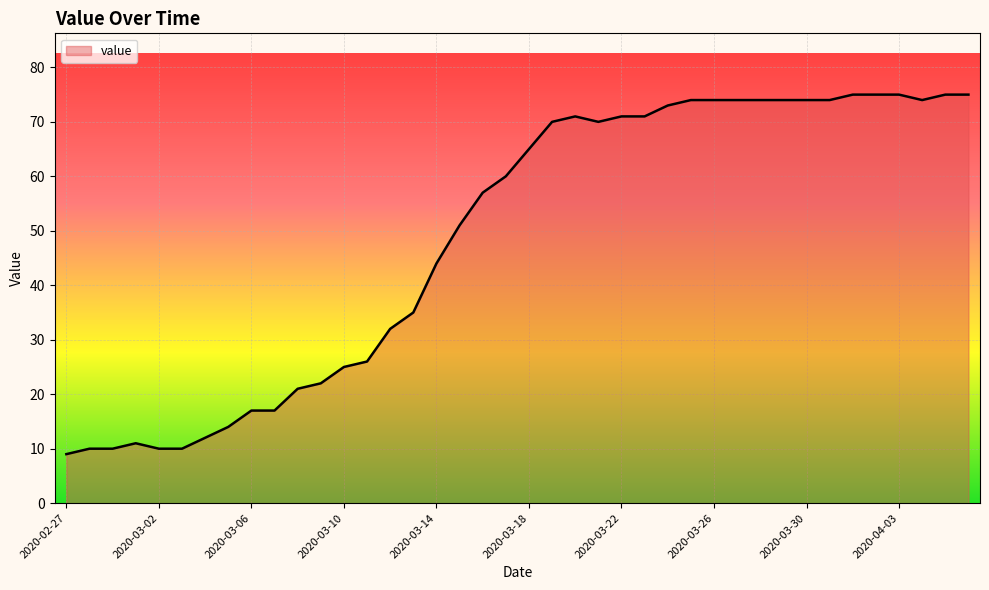

Reading left to right, extract all data points from this chart.

9	10	10	11	10	10	12	14	17	17	21	22	25	26	32	35	44	51	57	60	65	70	71	70	71	71	73	74	74	74	74	74	74	74	75	75	75	74	75	75